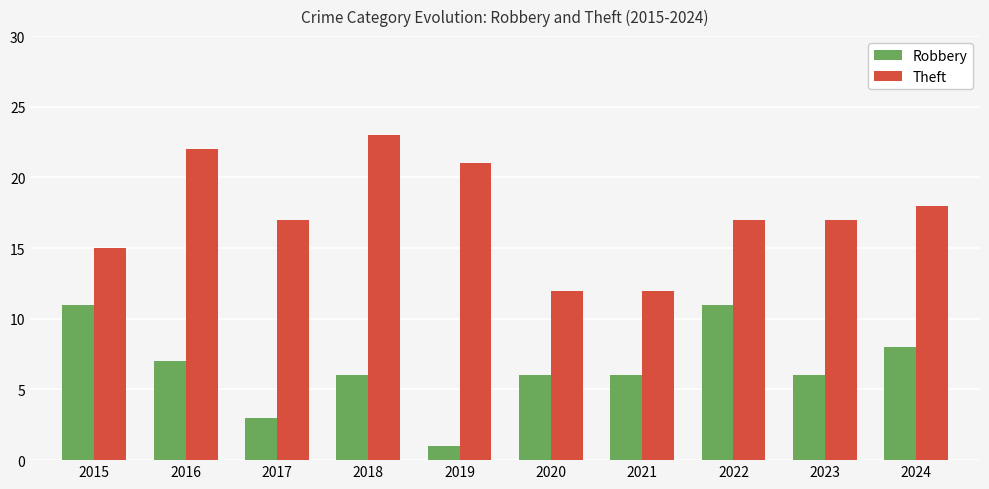

The Theft series shows 5 at 2021. True or false?

False